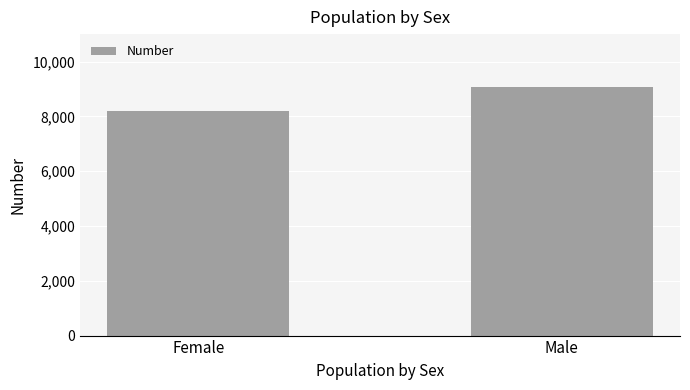

Reading left to right, list all the values displayed in this chart.

Female=8181	Male=9078